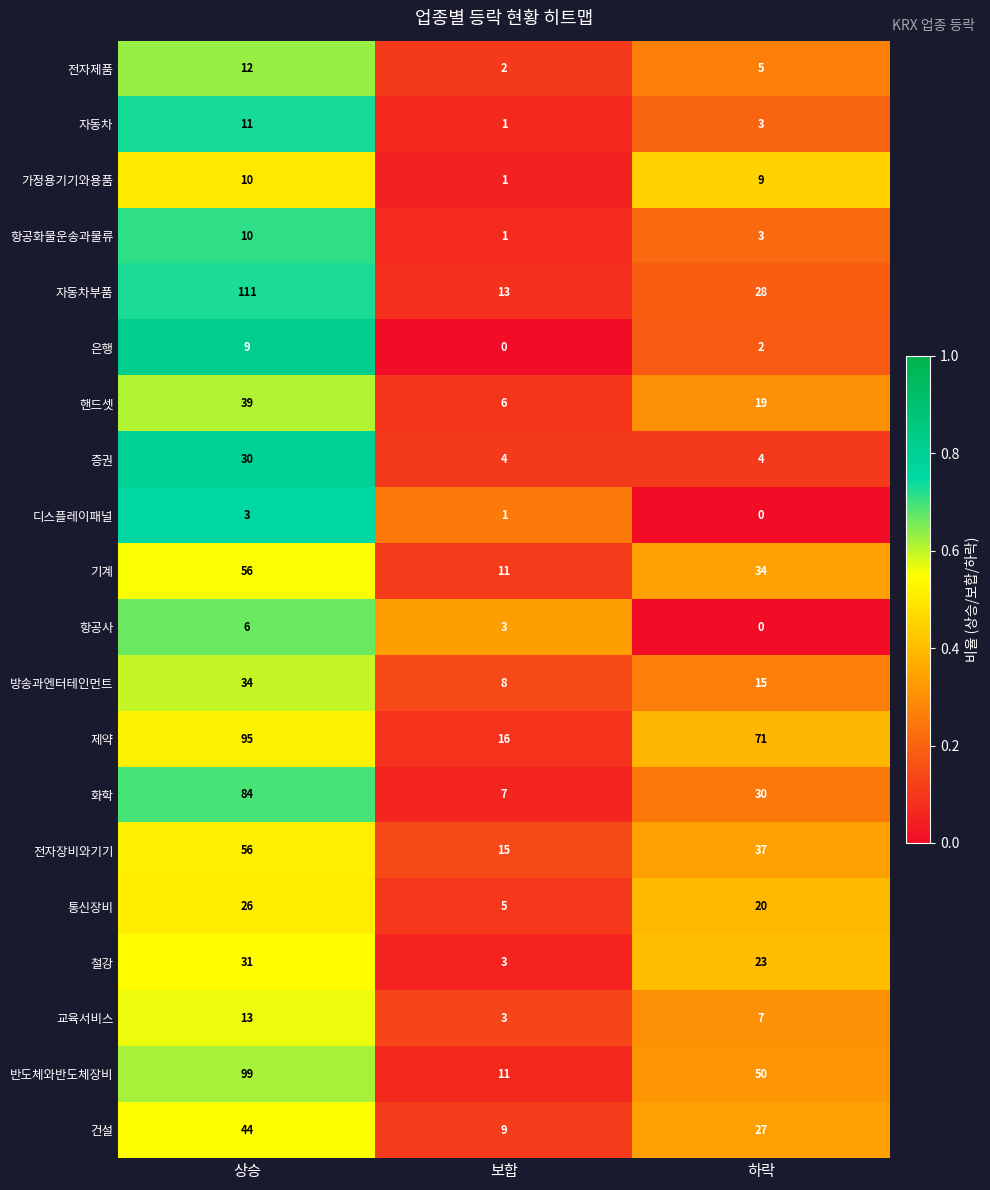

Which label corresponds to the largest value in the chart?

상승